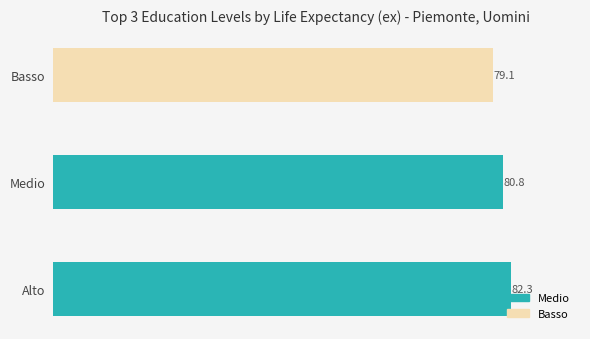

Reading top to bottom, list all the values displayed in this chart.

79.1	80.8	82.3